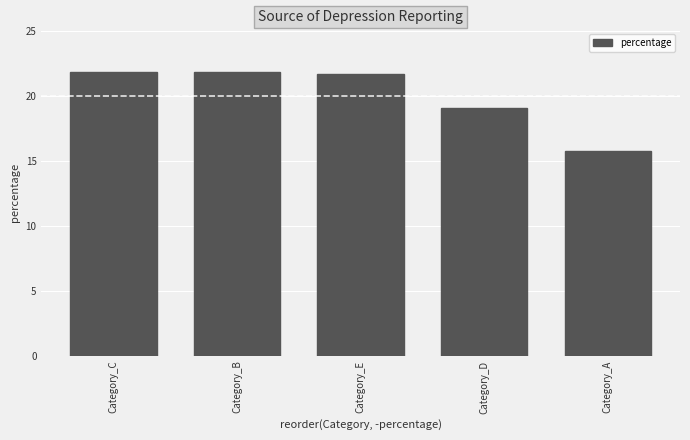

At which label is the value closest to 18?

Category_D